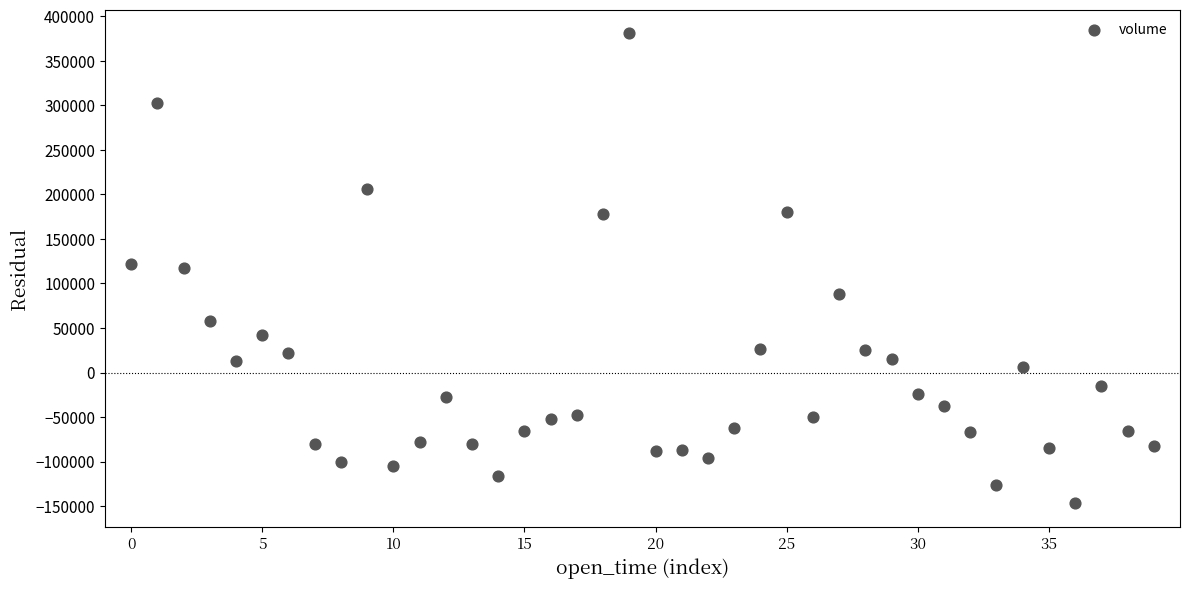

What is the range of Y values (max minus min)?

527477.0